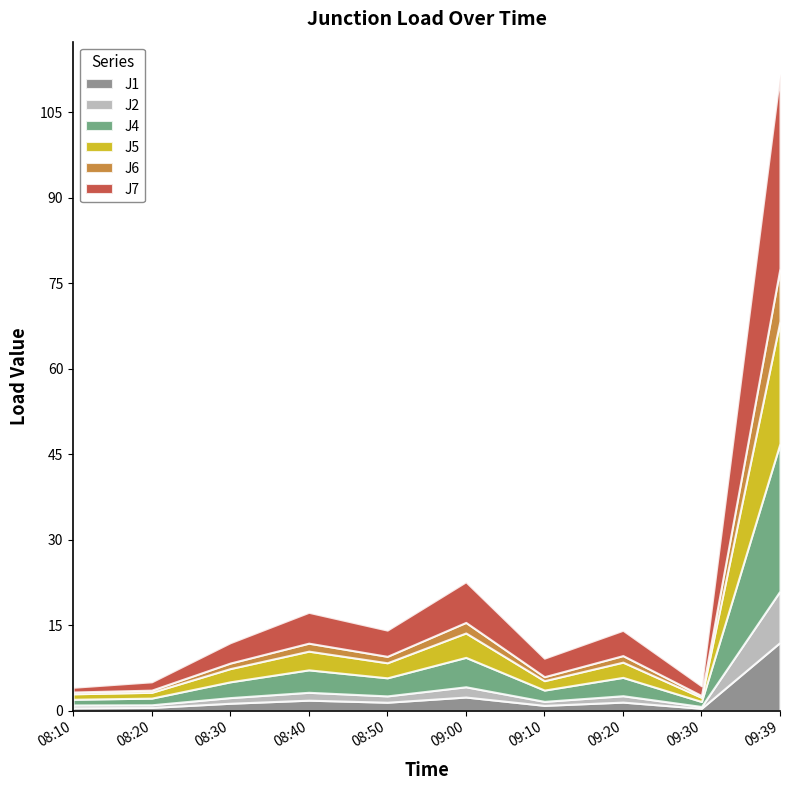

What is the sum of the J1 values at 08:30 and 09:20?

2.8